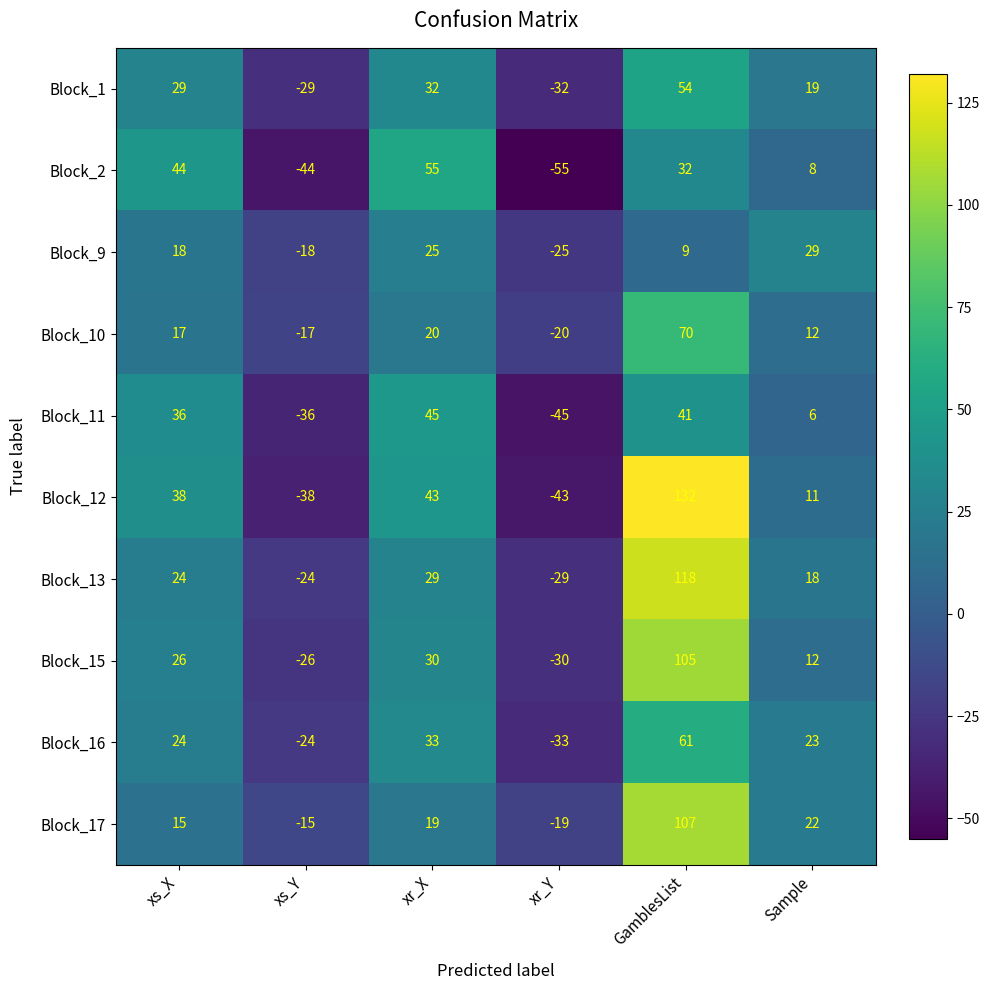

At which label is Block_13 closest to 44?

xr_X